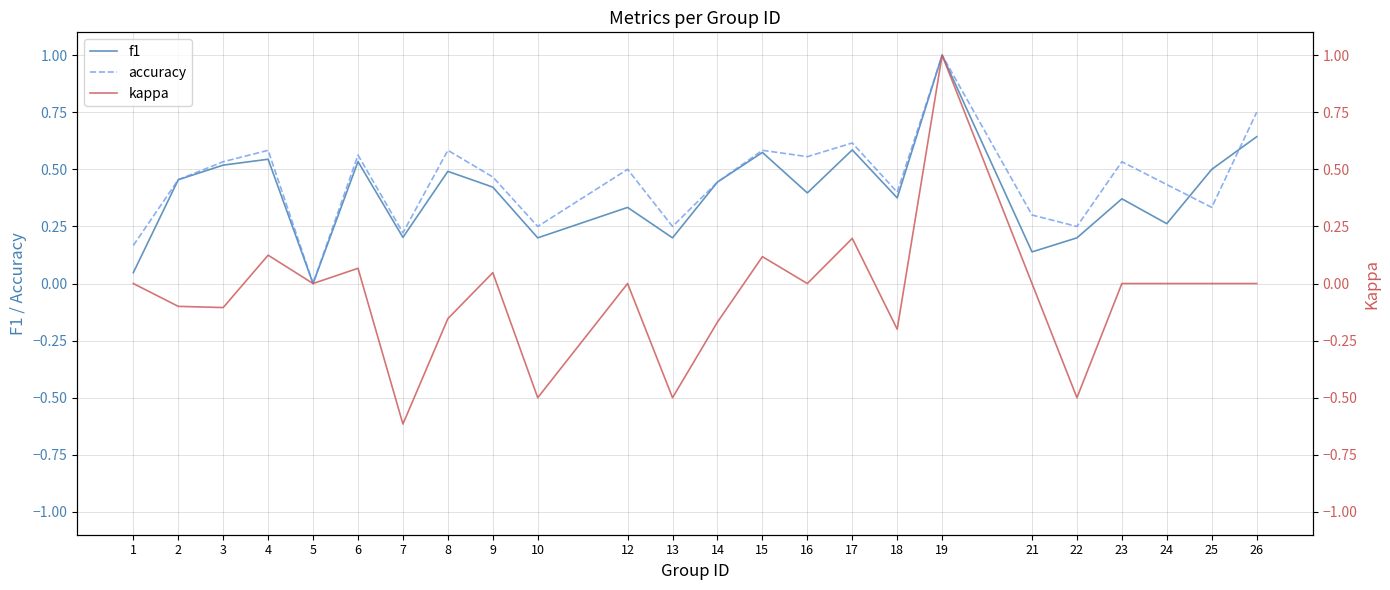

What is the value of the f1 point at the 20th from the left?

0.2